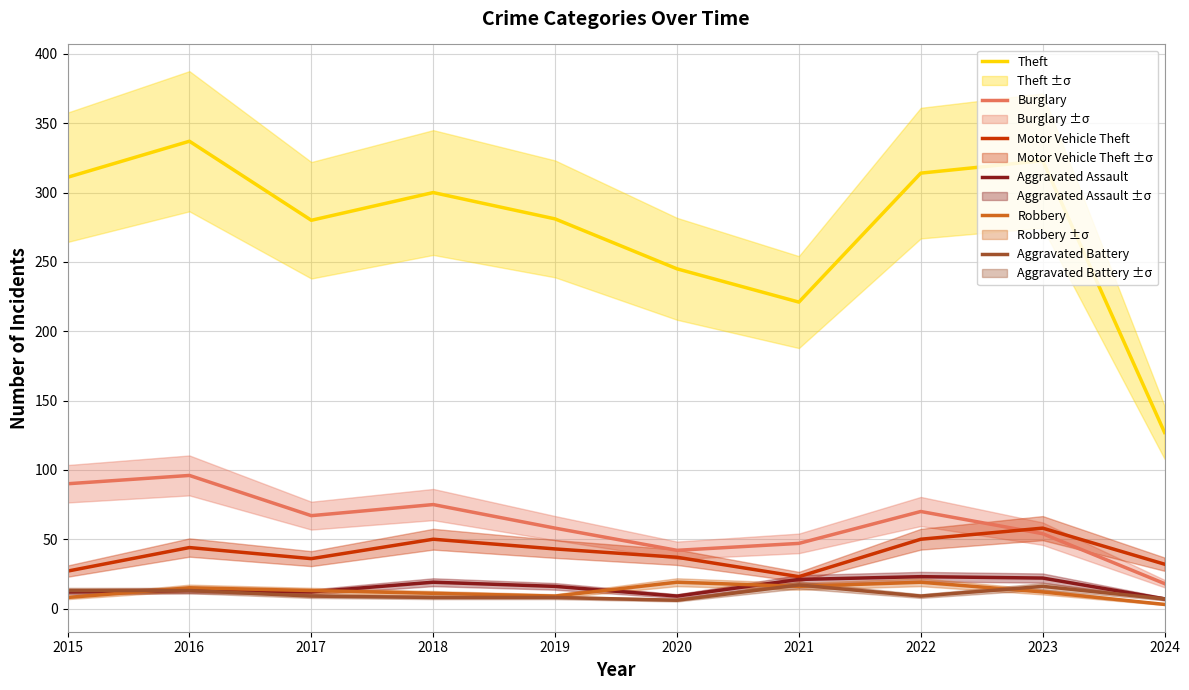

What is the average value of the Aggravated Battery series?

11